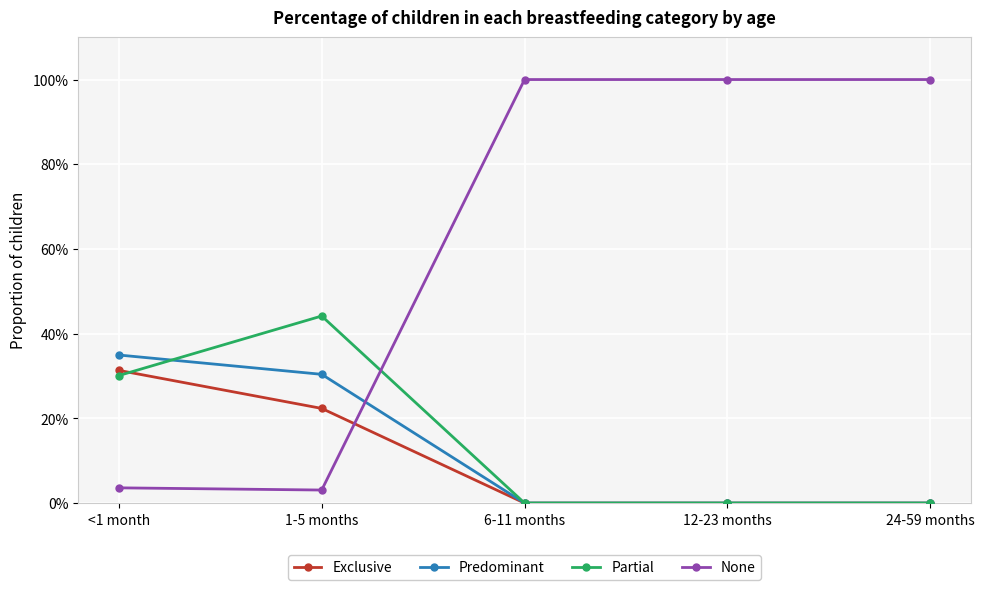

What are all the series names shown in the legend?

Exclusive, Predominant, Partial, None